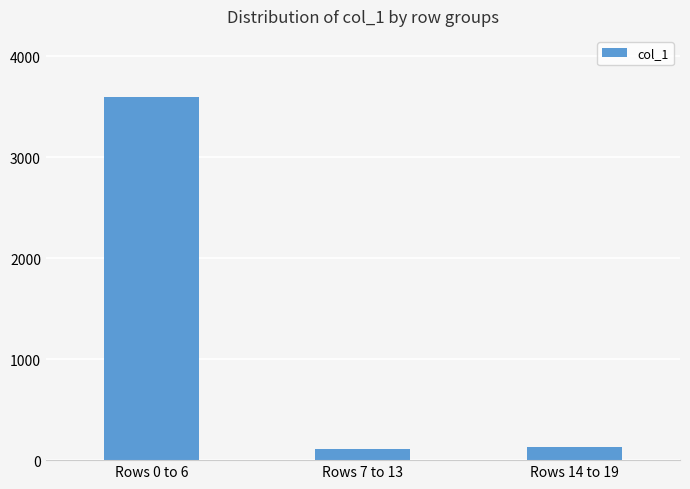

Are the bars grouped side by side (vs. stacked)?

No